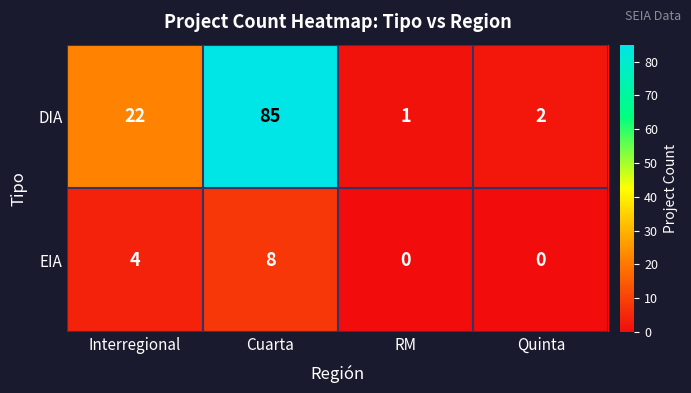

Reading left to right, list all the values displayed in this chart.

DIA: Interregional=22	Cuarta=85	RM=1	Quinta=2
EIA: Interregional=4	Cuarta=8	RM=0	Quinta=0